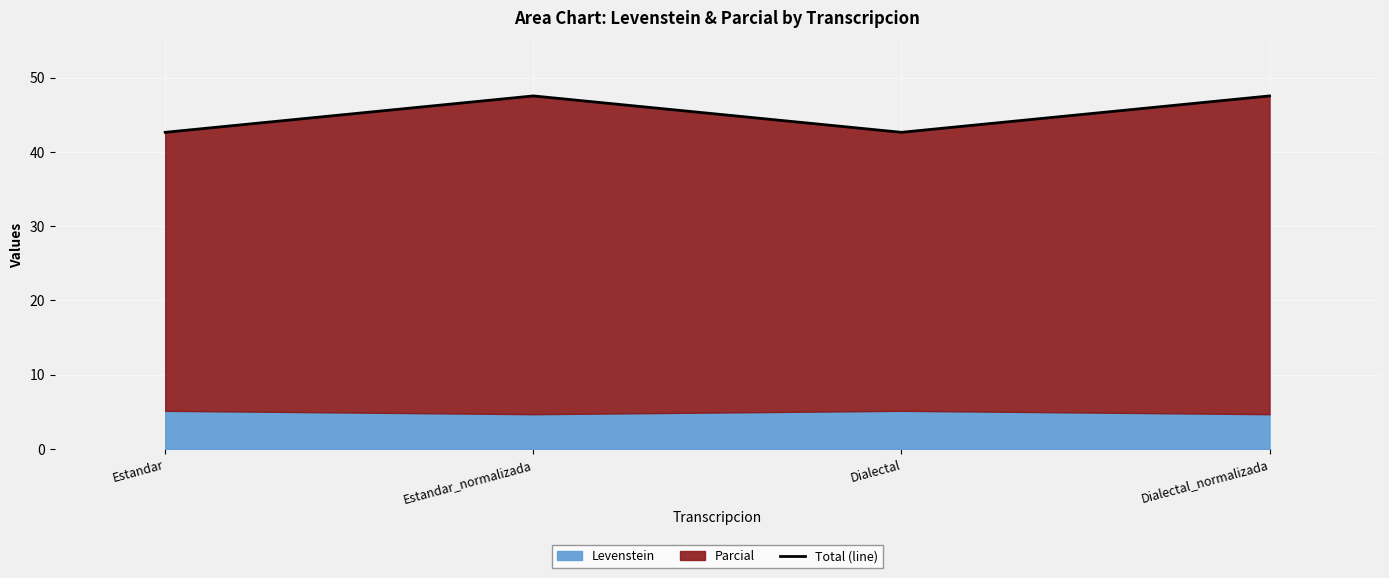

What is the average value?

45.1